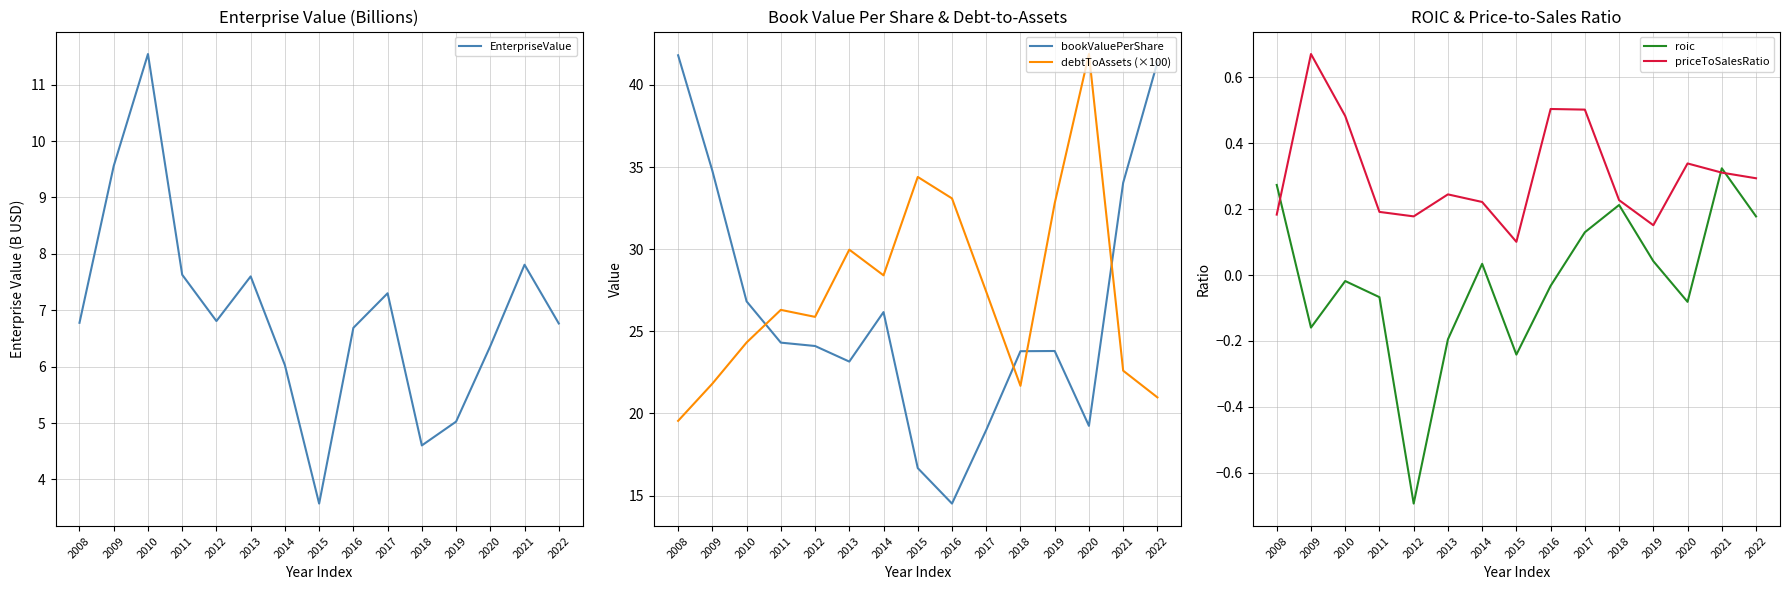

The value of debtToAssets (×100) at 2012 is 38.4. True or false?

False